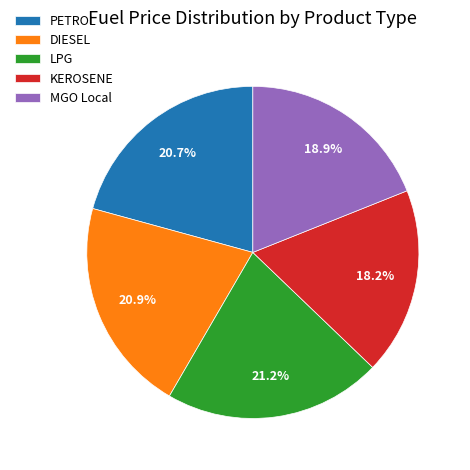

What is the ratio of the value at LPG to the value at PETROL?

1.0